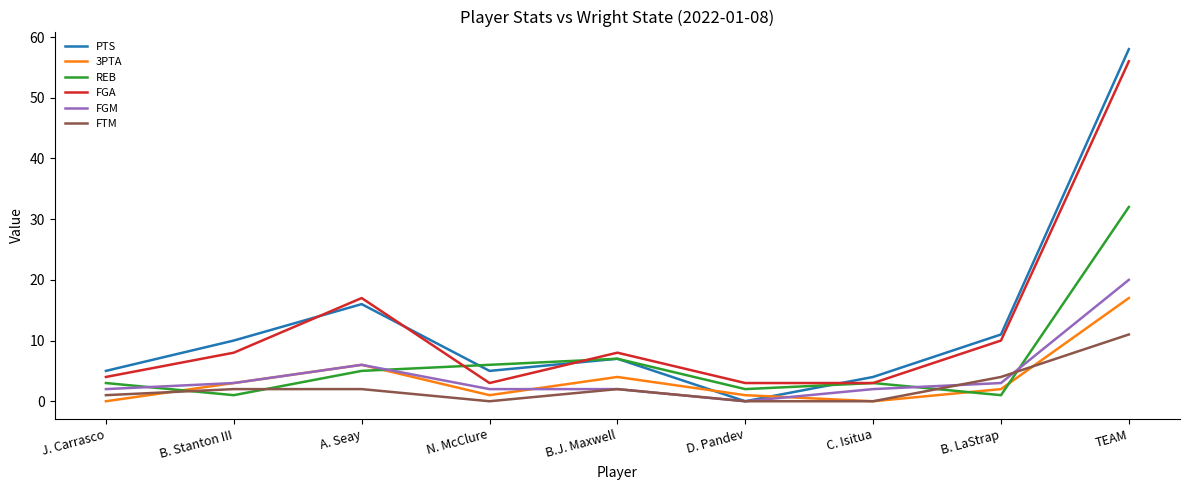

How many lines are shown in the chart?

6